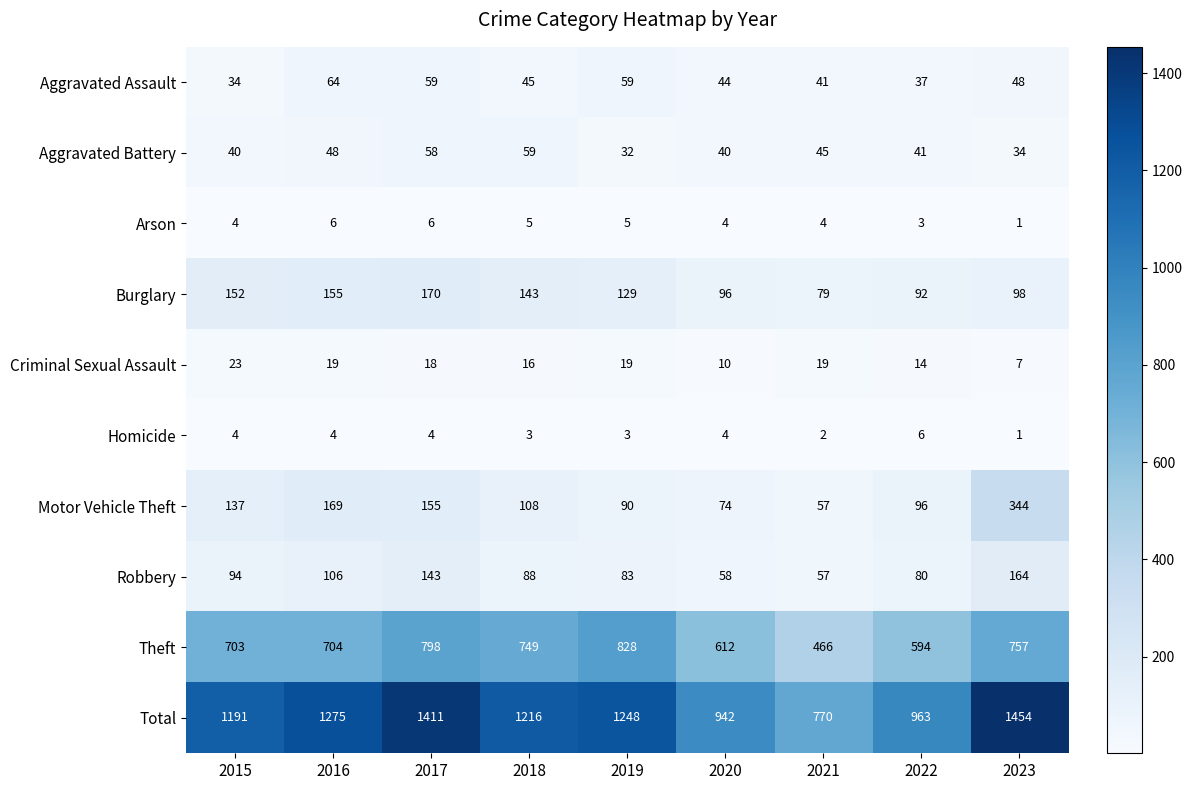

Which series has the largest range (max minus min)?

Total